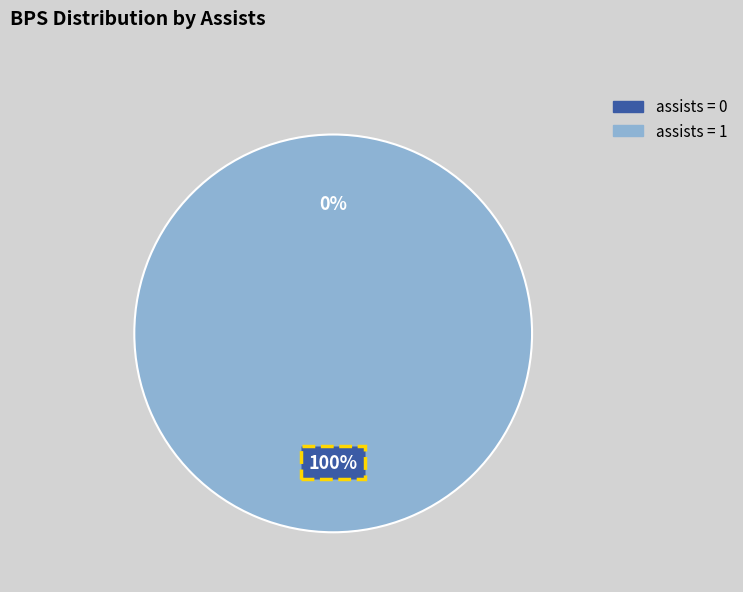

What is the majority slice?

1